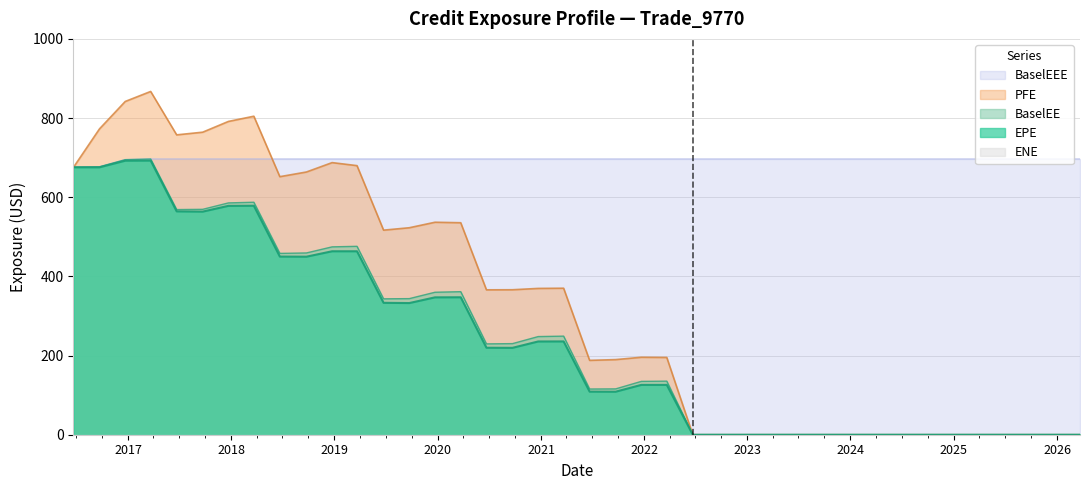

Which series has the largest range (max minus min)?

PFE